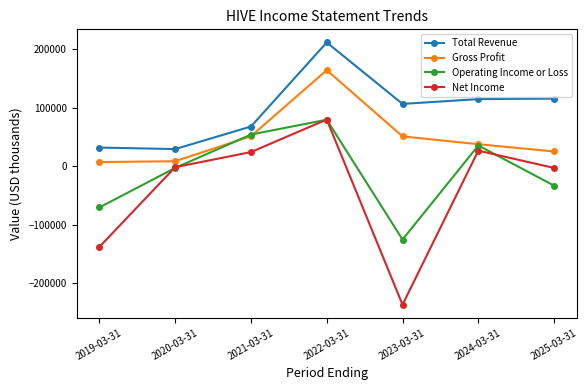

What is the maximum value for Operating Income or Loss?

79300